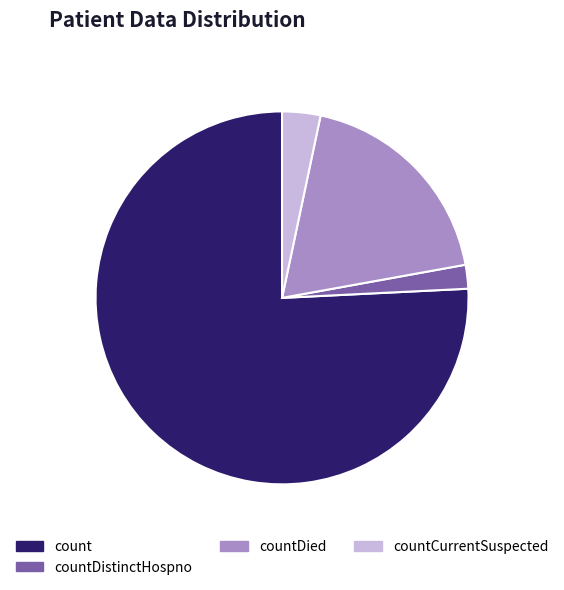

Does any single category account for the majority?

Yes